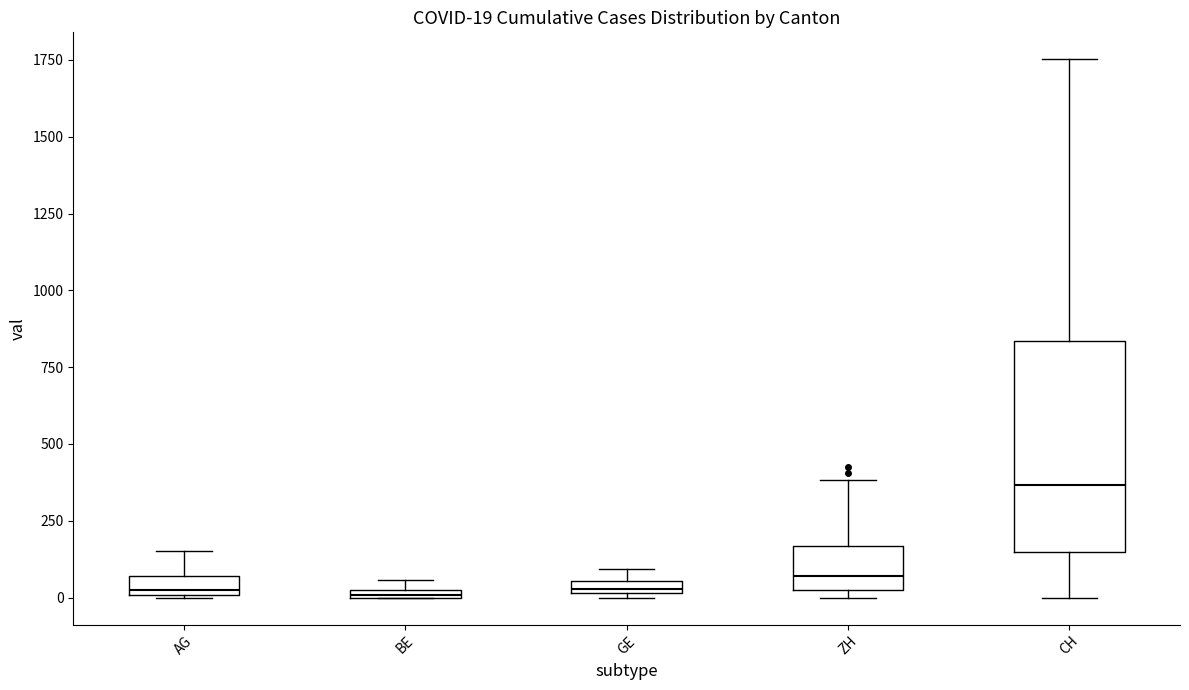

Which box's median line is the highest?

CH